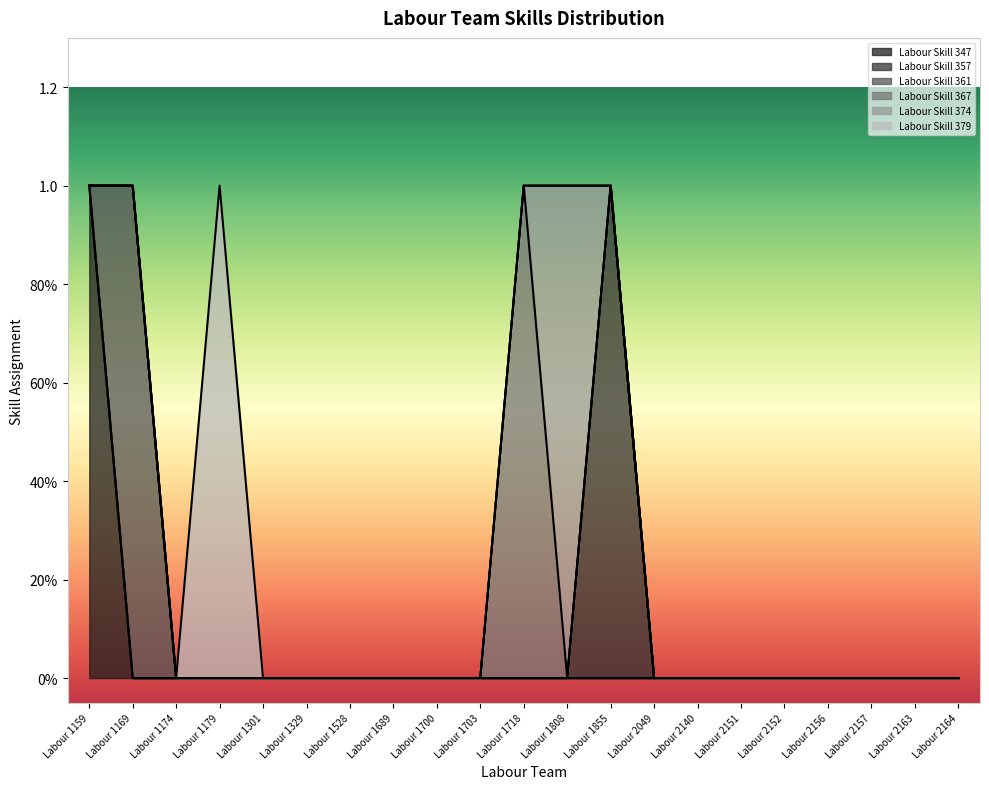

Reading right to left, what are all the values shown in this chart?

Labour Skill 347: 0	0	0	0	0	0	0	0	0	0	0	0	0	0	0	0	0	0	0	0	1
Labour Skill 357: 0	0	0	0	0	0	0	0	1	0	0	0	0	0	0	0	0	0	0	0	0
Labour Skill 361: 0	0	0	0	0	0	0	0	0	0	0	0	0	0	0	0	0	0	0	1	0
Labour Skill 367: 0	0	0	0	0	0	0	0	0	0	1	0	0	0	0	0	0	0	0	0	0
Labour Skill 374: 0	0	0	0	0	0	0	0	0	1	0	0	0	0	0	0	0	0	0	0	0
Labour Skill 379: 0	0	0	0	0	0	0	0	0	0	0	0	0	0	0	0	0	1	0	0	0